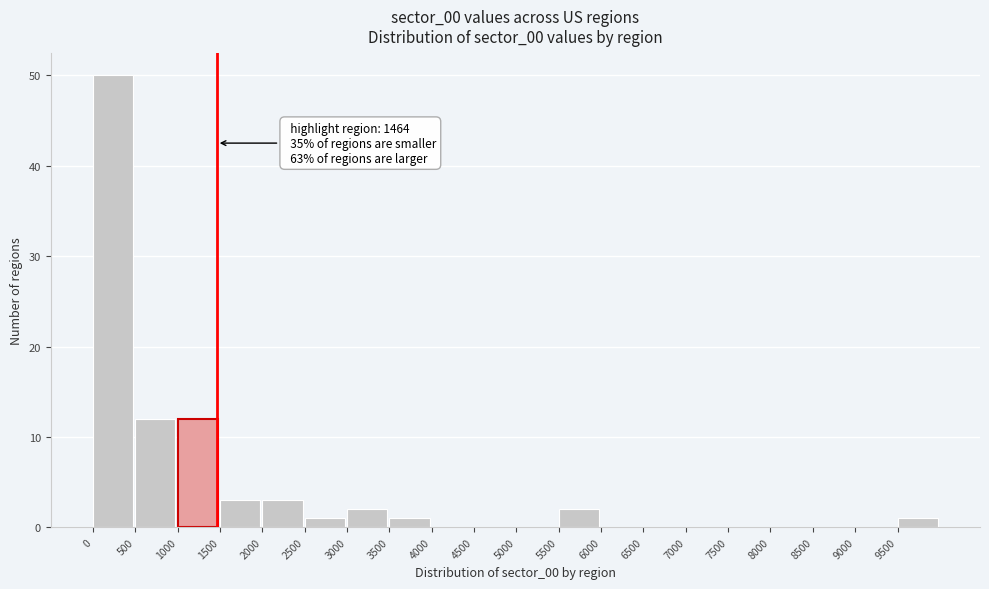

Over which range of the x-axis is the bar tallest?

0 to 500